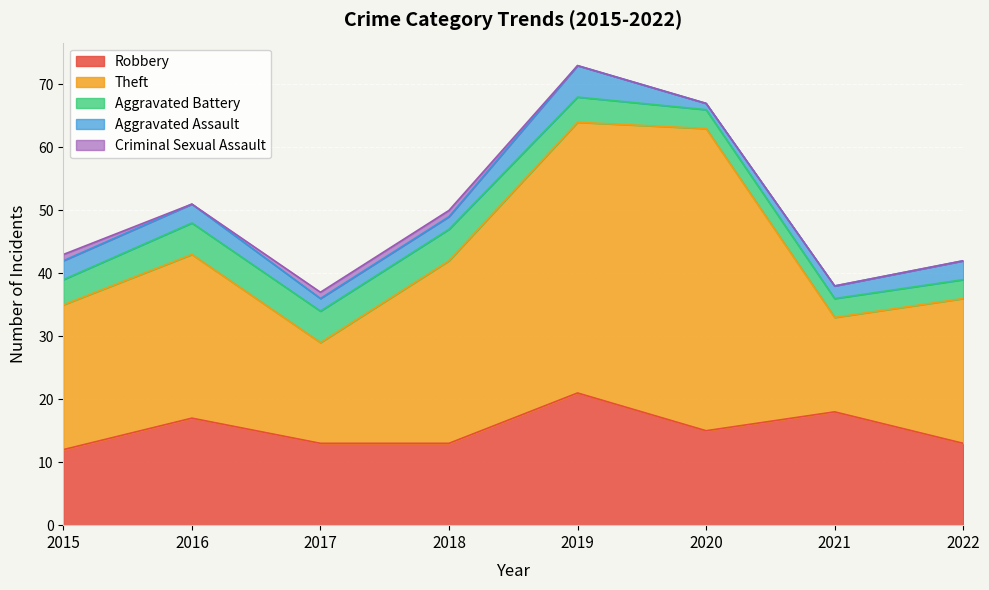

Which has a higher value, 2019 or 2015?

2019